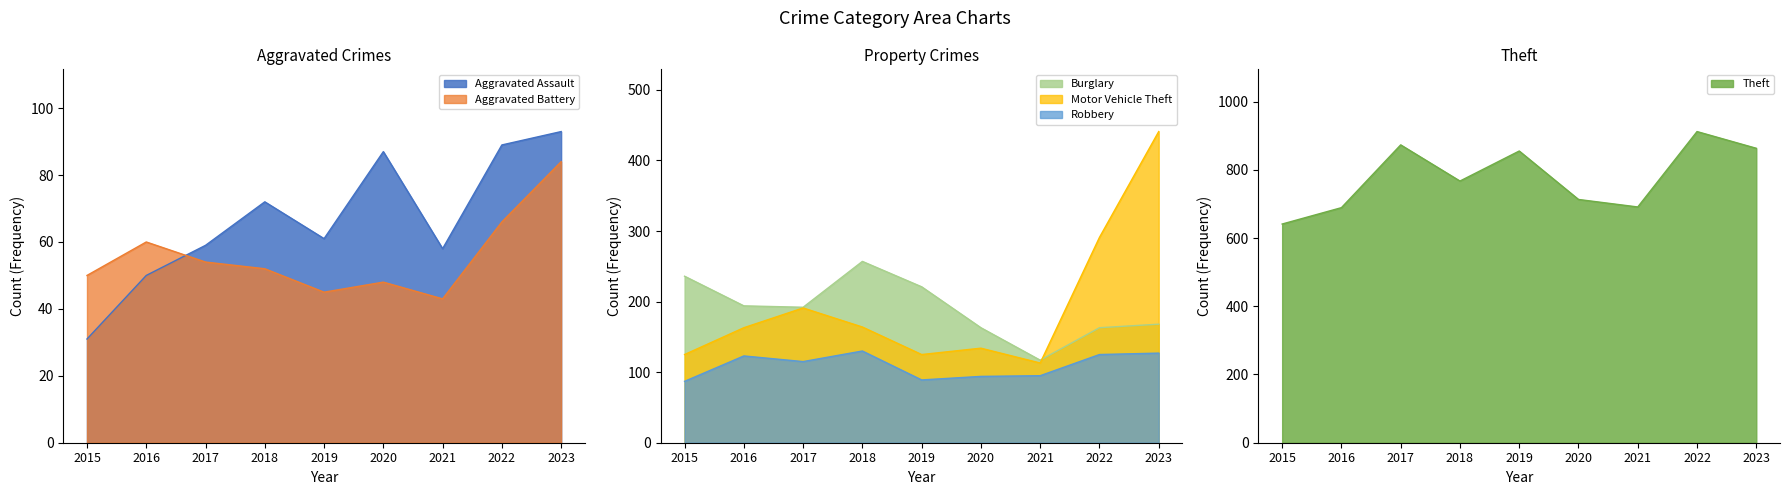

What is the sum of the Theft values at 2018 and 2016?

1456